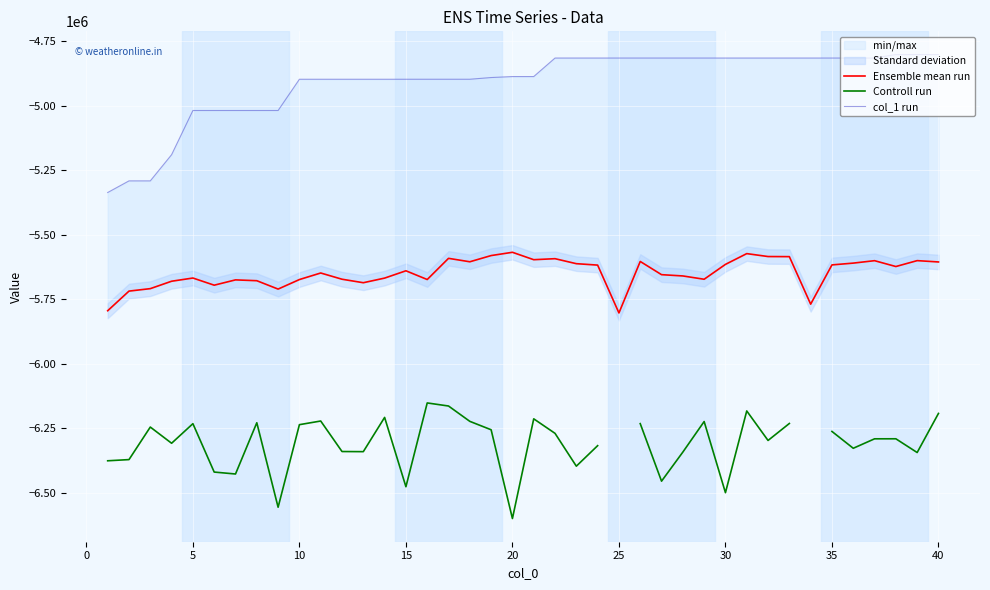

What is the lowest value of the Controll run series?

-6598812.0